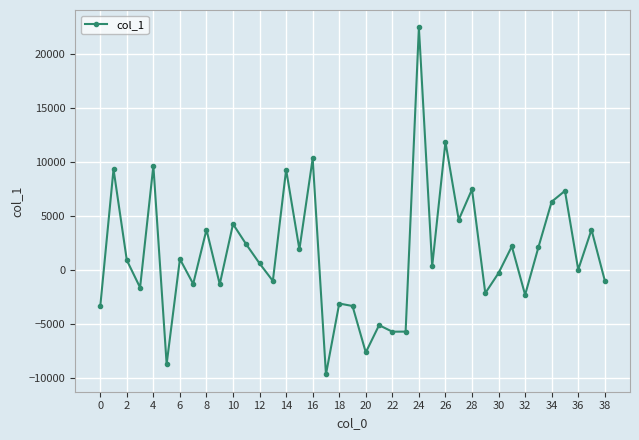

True or false: there are more than 1 points higher than both neighbors.

True